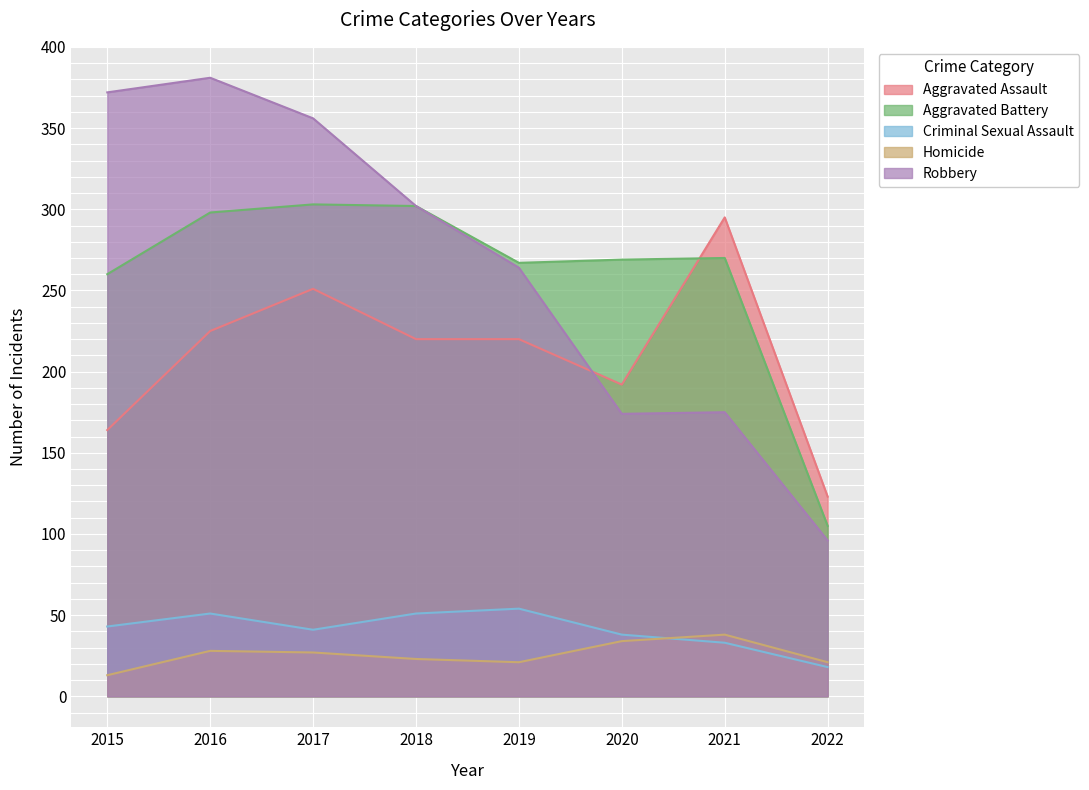

True or false: Aggravated Battery and Criminal Sexual Assault intersect in this chart.

False